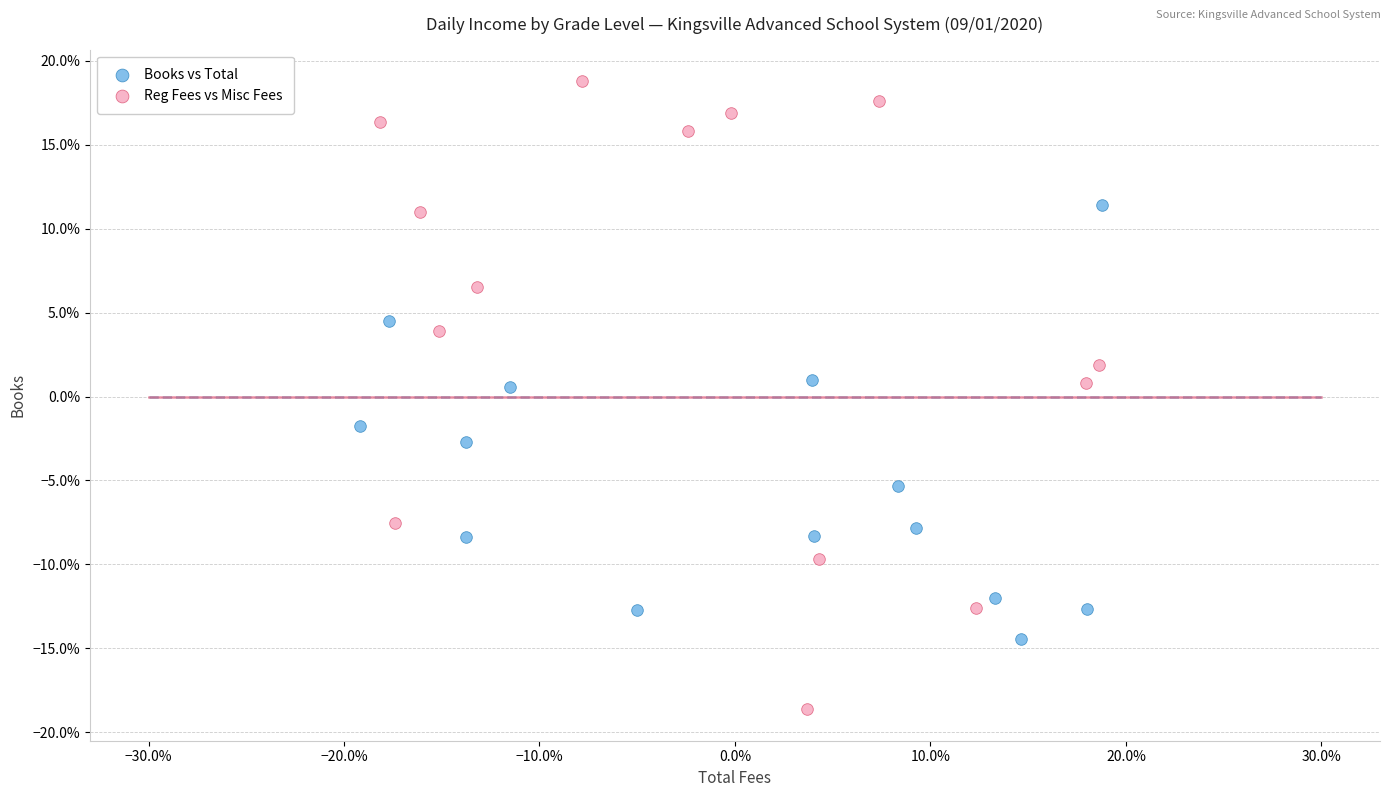

Which series contains the lowest Y value?

Reg Fees vs Misc Fees